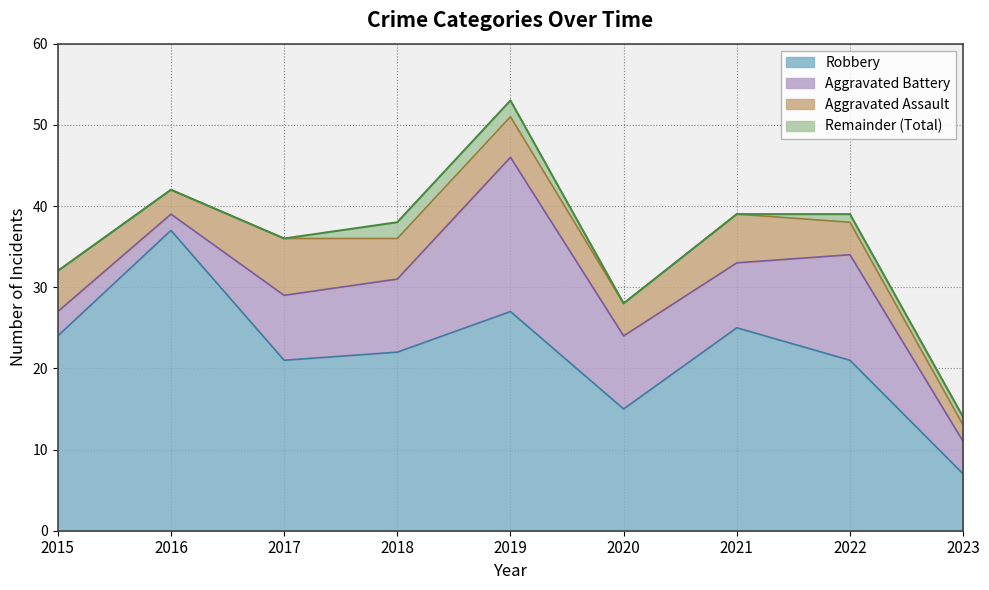

How many data points in Robbery are above 22?

4